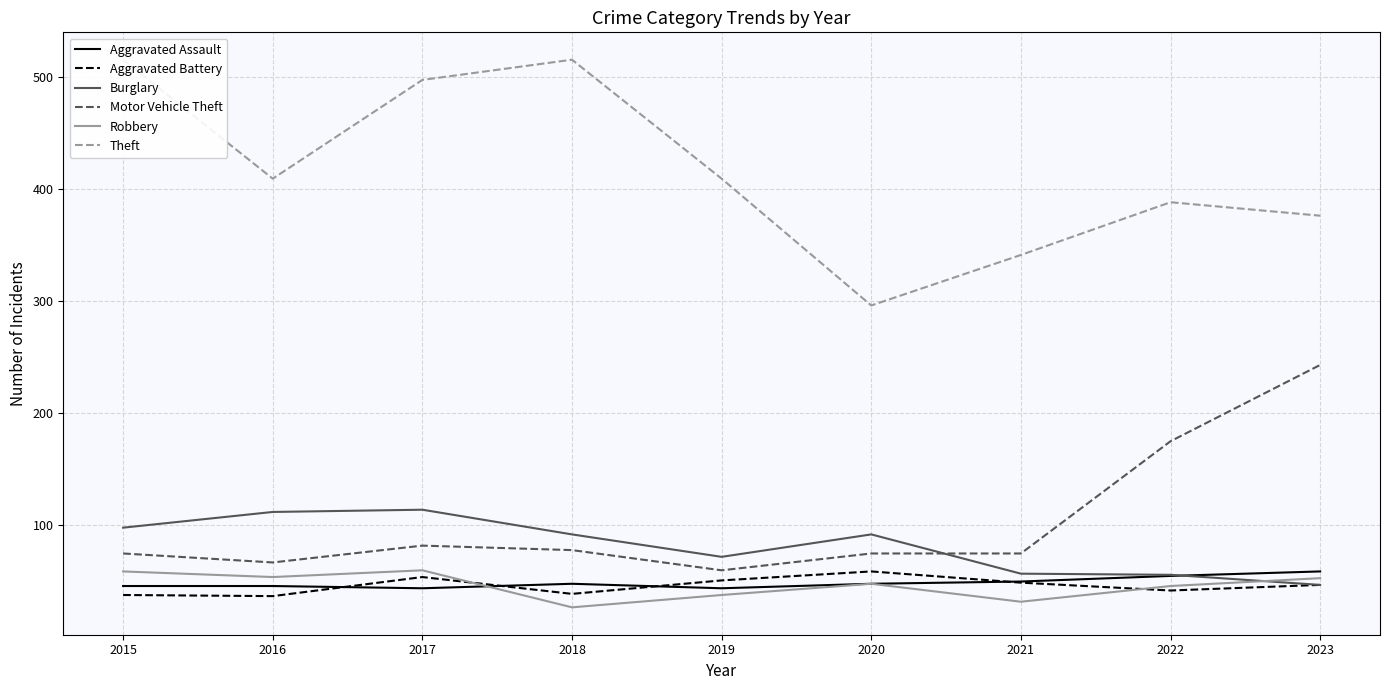

Reading left to right, what are all the values shown in this chart?

Aggravated Assault: 2015=46	2016=46	2017=44	2018=48	2019=44	2020=48	2021=50	2022=55	2023=59
Aggravated Battery: 2015=38	2016=37	2017=54	2018=39	2019=51	2020=59	2021=49	2022=42	2023=47
Burglary: 2015=98	2016=112	2017=114	2018=92	2019=72	2020=92	2021=57	2022=56	2023=47
Motor Vehicle Theft: 2015=75	2016=67	2017=82	2018=78	2019=60	2020=75	2021=75	2022=175	2023=243
Robbery: 2015=59	2016=54	2017=60	2018=27	2019=38	2020=48	2021=32	2022=46	2023=53
Theft: 2015=515	2016=409	2017=497	2018=515	2019=409	2020=296	2021=341	2022=388	2023=376